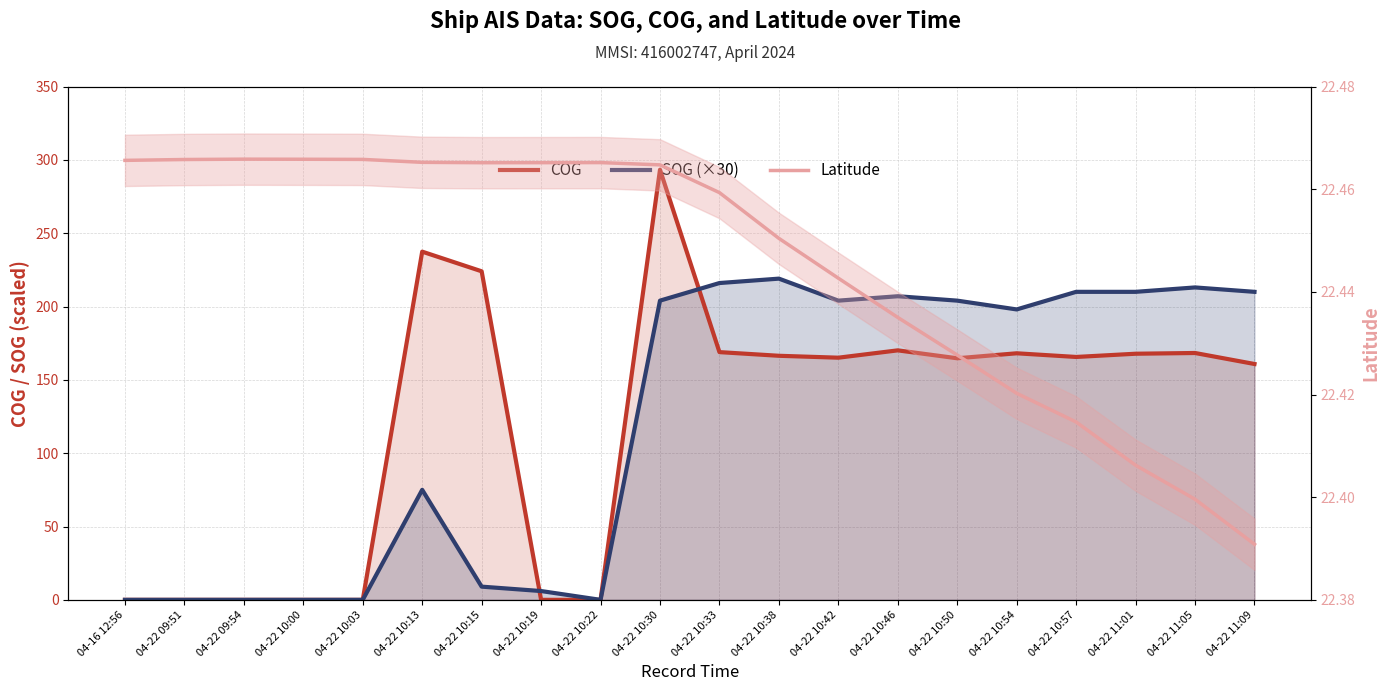

Is the value of COG at 04-22 10:42 greater than the value of Latitude at 04-16 12:56?

Yes